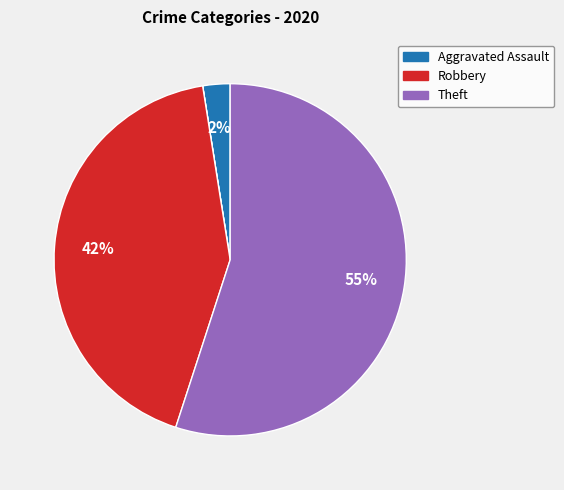

To the nearest percent, what is the average slice percentage?

20%